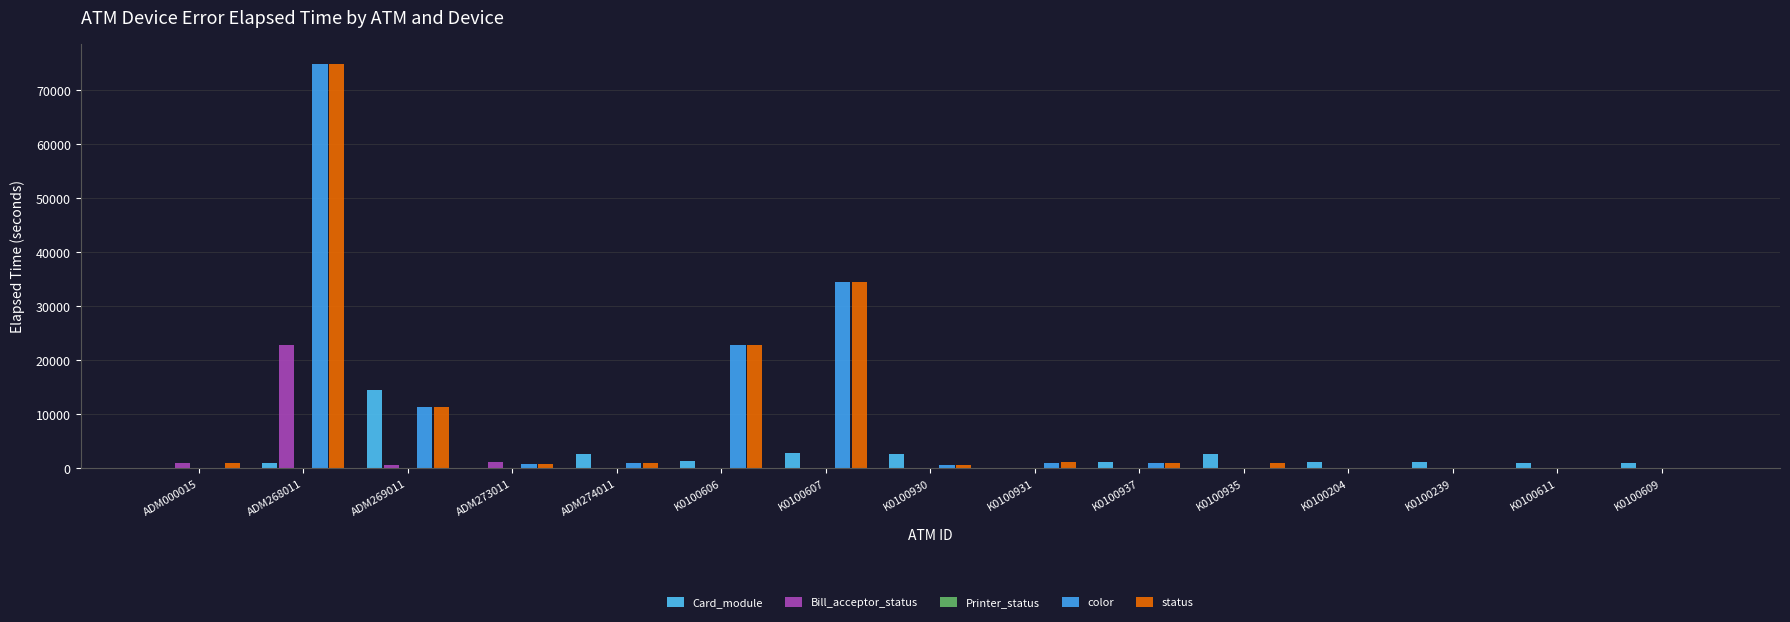

Are the bars horizontal?

No